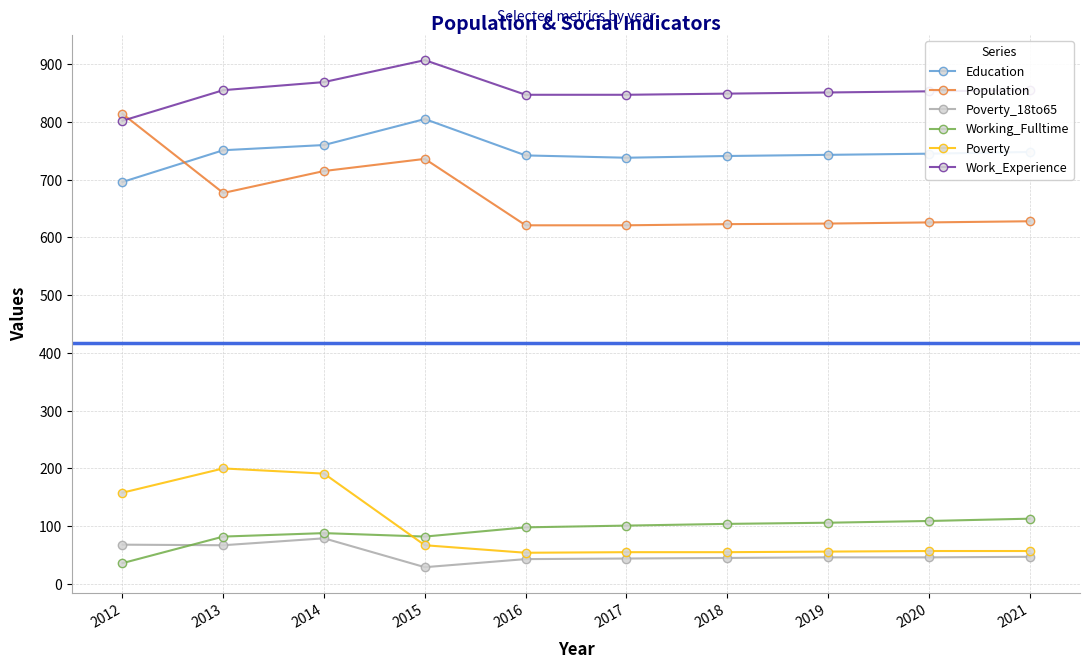

What is the value of the Working_Fulltime point at the 7th from the left?

104